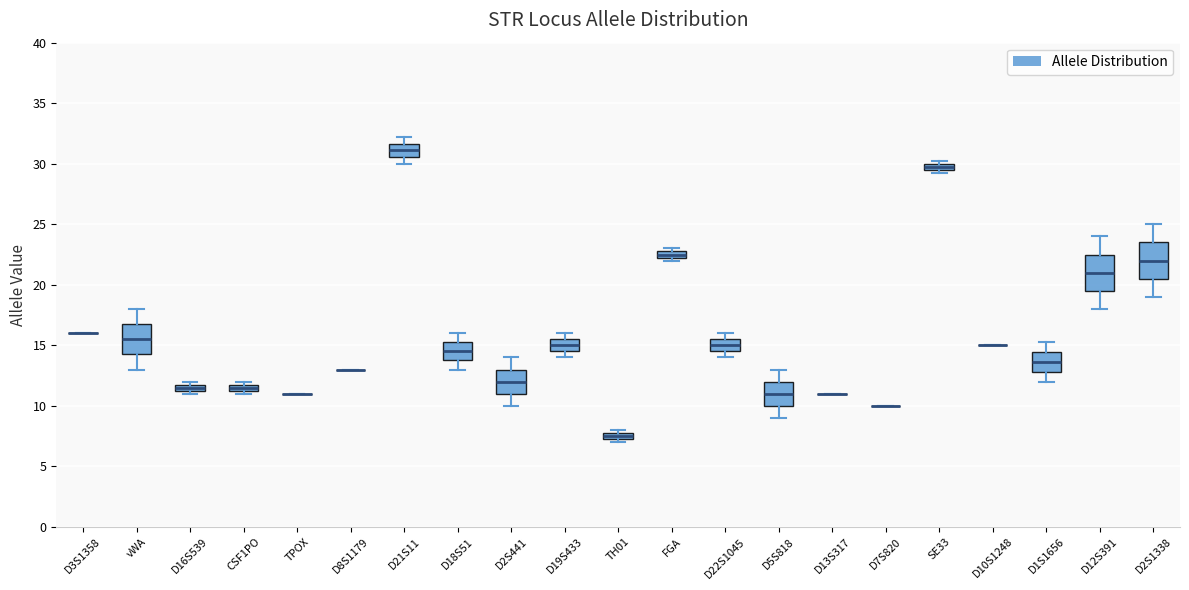

Where does the median line of the box for D1S1656 sit on the y-axis? The values are not printed on the chart, so give them approximately, as read against the axis.

13.5